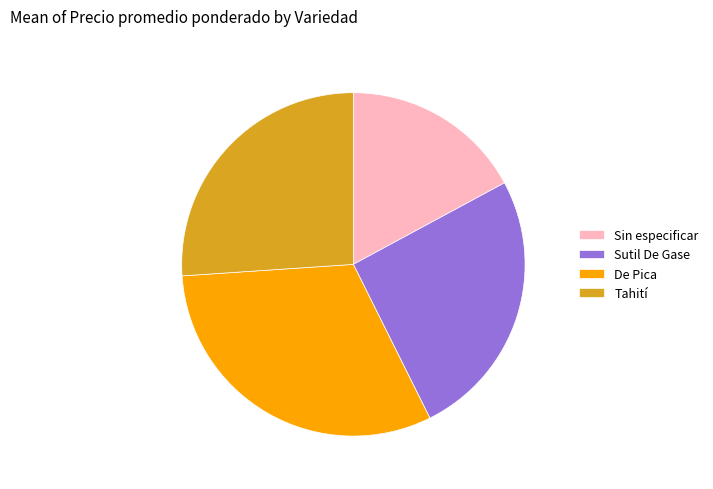

Is the sum of De Pica and Tahití greater than half?

Yes